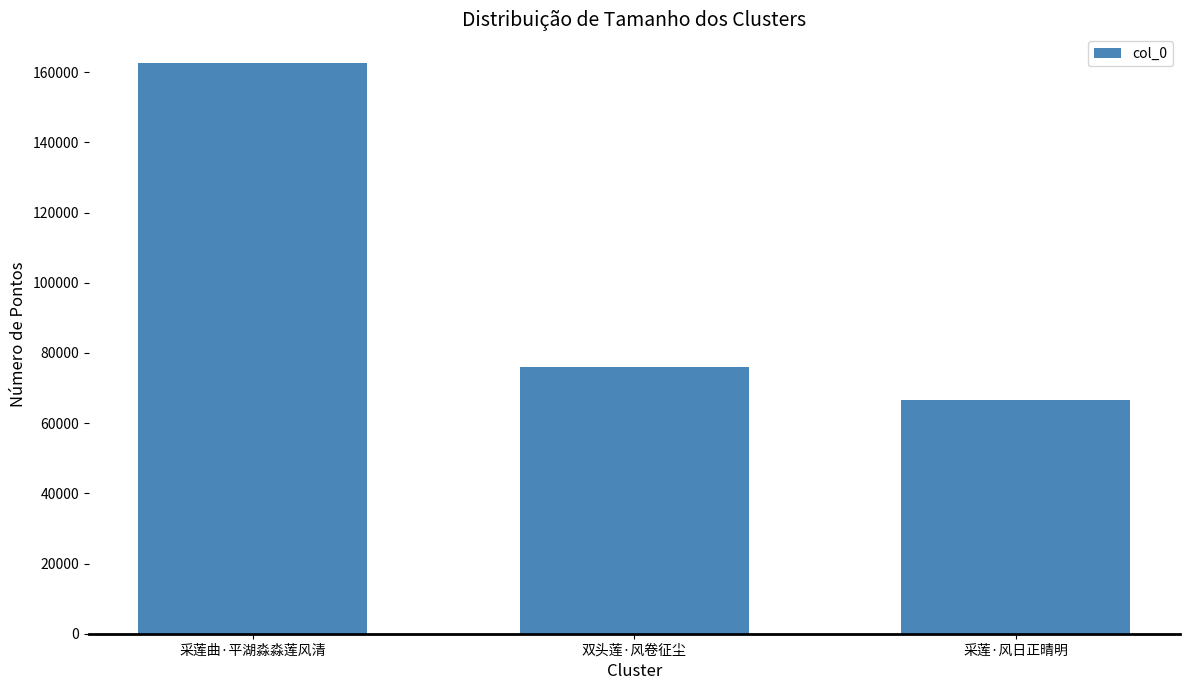

Approximately how many times larger is the value at 双头莲·风卷征尘 compared to 采莲·风日正晴明?

1.1